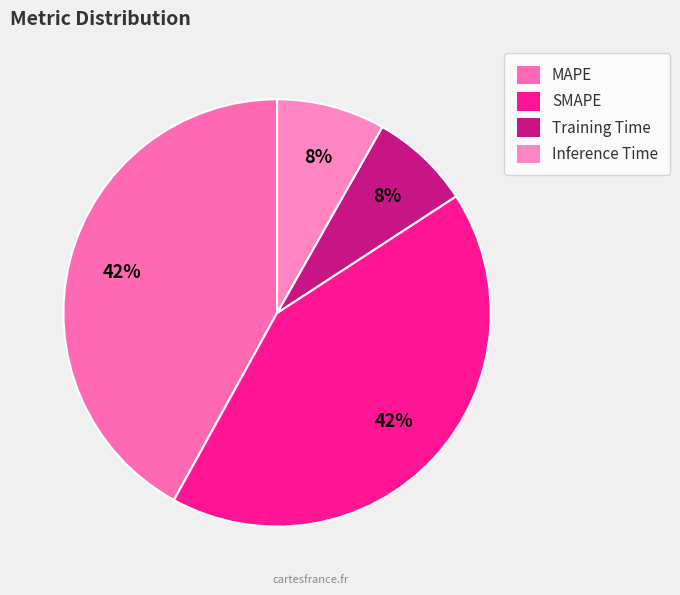

To the nearest percent, what is the difference between the Inference Time and SMAPE slice percentages?

34%